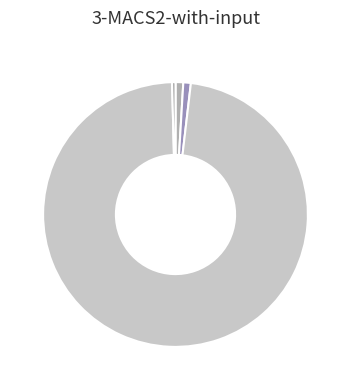

To the nearest percent, what is the average slice percentage?

20%